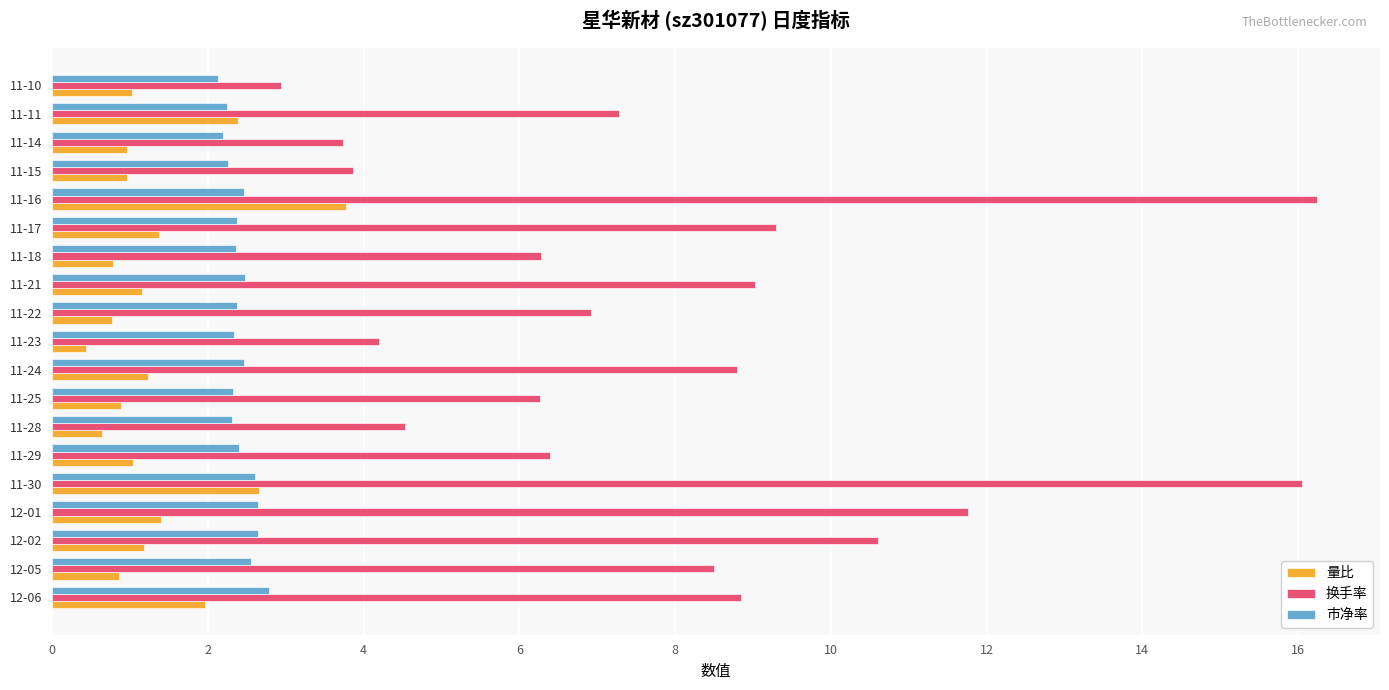

How many distinct data groups are displayed?

3